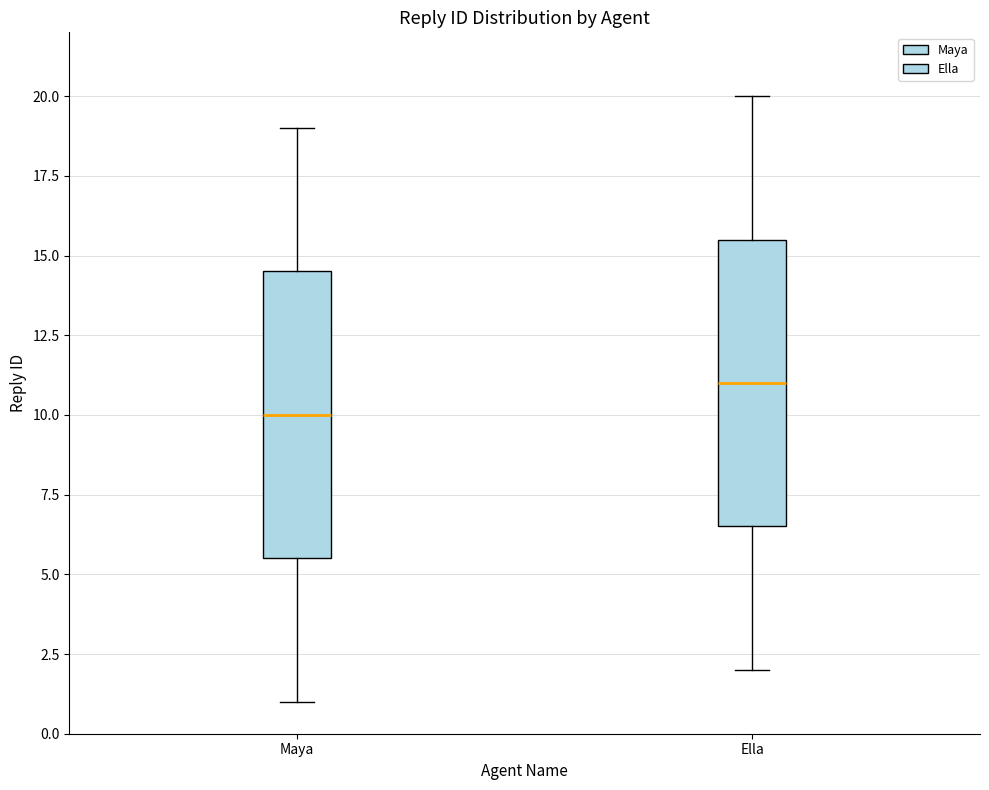

Reading left to right, read every box against the y-axis: the position of its median line, the range the box covers, and the ends of its whiskers. The values are not printed on the chart, so give them approximately, as read against the axis.

Maya: median 10.0, box 5.5 to 14.5, whiskers 1.0 to 19.0
Ella: median 11.0, box 6.5 to 15.5, whiskers 2.0 to 20.0